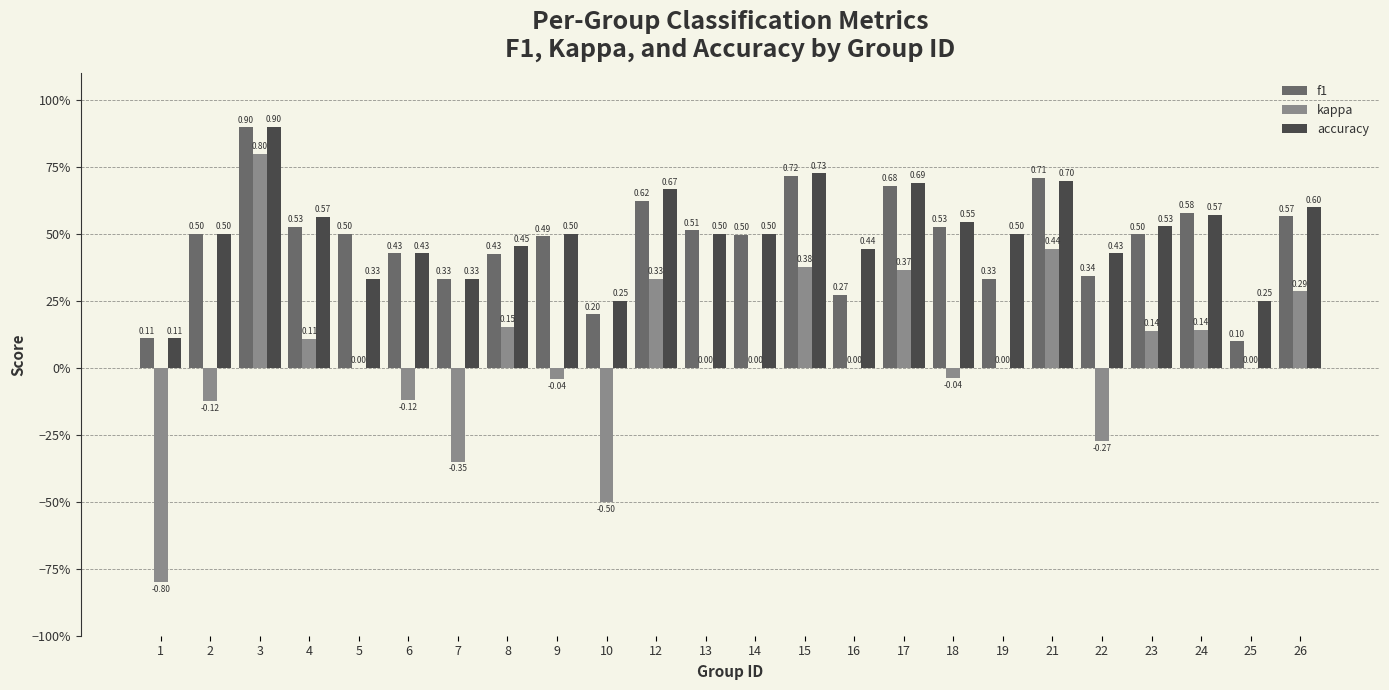

Reading left to right, transcribe all the data shown in this chart.

f1: 1=0.1	2=0.5	3=0.9	4=0.5	5=0.5	6=0.4	7=0.3	8=0.4	9=0.5	10=0.2	12=0.6	13=0.5	14=0.5	15=0.7	16=0.3	17=0.7	18=0.5	19=0.3	21=0.7	22=0.3	23=0.5	24=0.6	25=0.1	26=0.6
kappa: 1=-0.8	2=-0.1	3=0.8	4=0.1	5=0.0	6=-0.1	7=-0.3	8=0.2	9=-0.0	10=-0.5	12=0.3	13=0.0	14=0.0	15=0.4	16=0.0	17=0.4	18=-0.0	19=0.0	21=0.4	22=-0.3	23=0.1	24=0.1	25=0.0	26=0.3
accuracy: 1=0.1	2=0.5	3=0.9	4=0.6	5=0.3	6=0.4	7=0.3	8=0.5	9=0.5	10=0.2	12=0.7	13=0.5	14=0.5	15=0.7	16=0.4	17=0.7	18=0.5	19=0.5	21=0.7	22=0.4	23=0.5	24=0.6	25=0.2	26=0.6